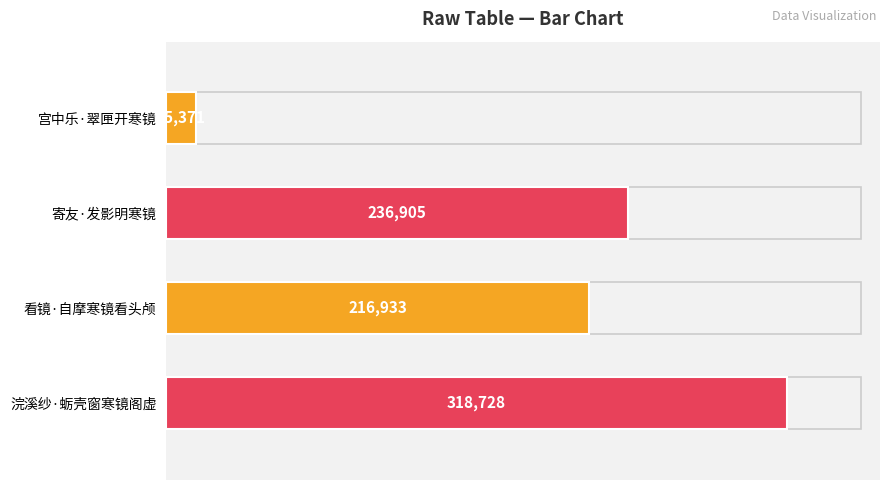

The value at 宫中乐·翠匣开寒镜 is 15371. True or false?

True